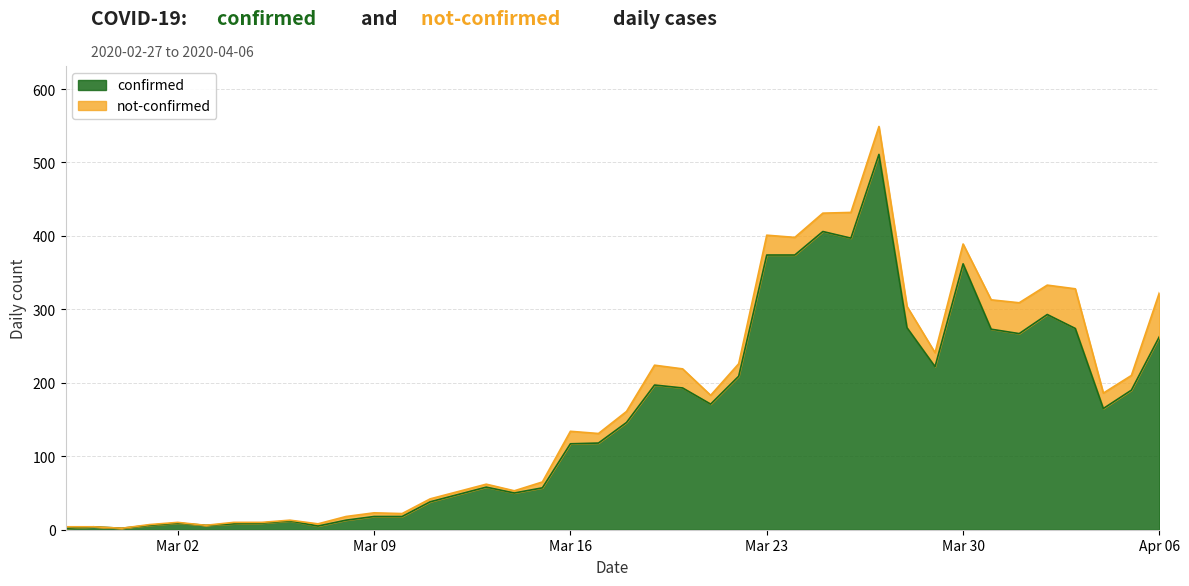

What is the highest value of the confirmed series?

511